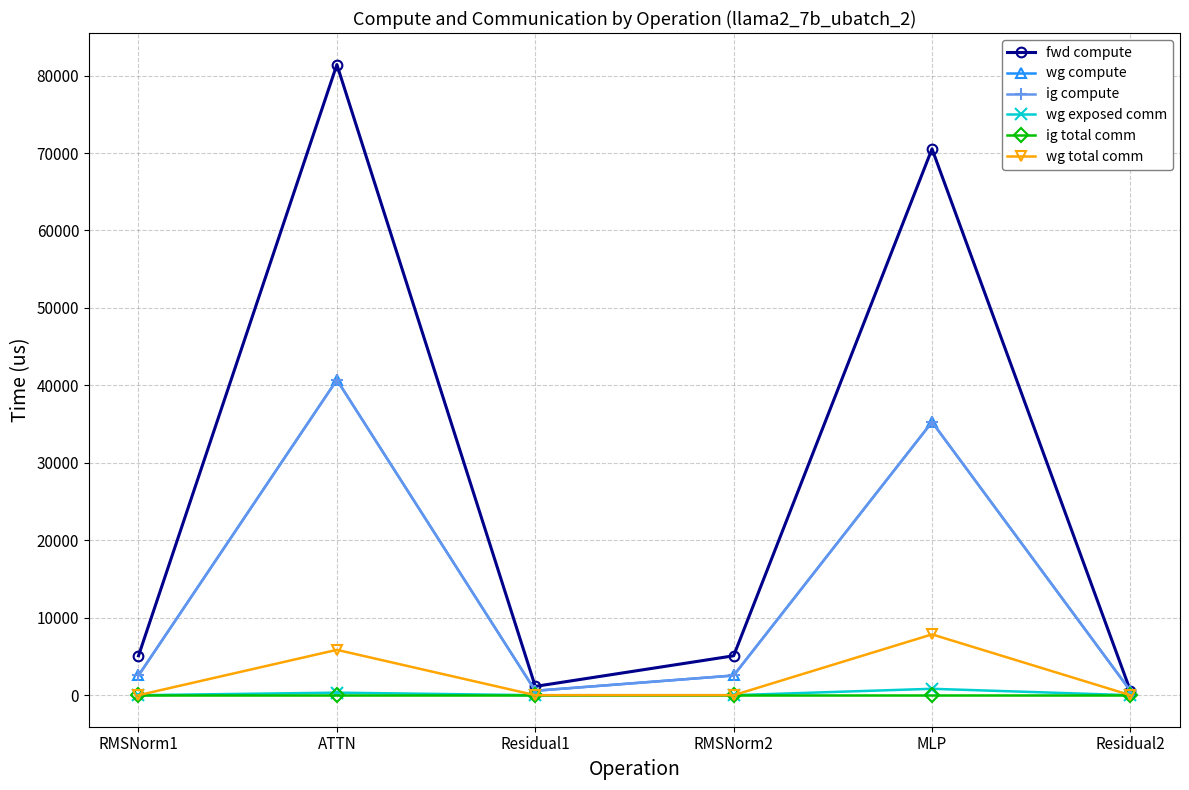

Which series changed the most between MLP and Residual2?

fwd compute